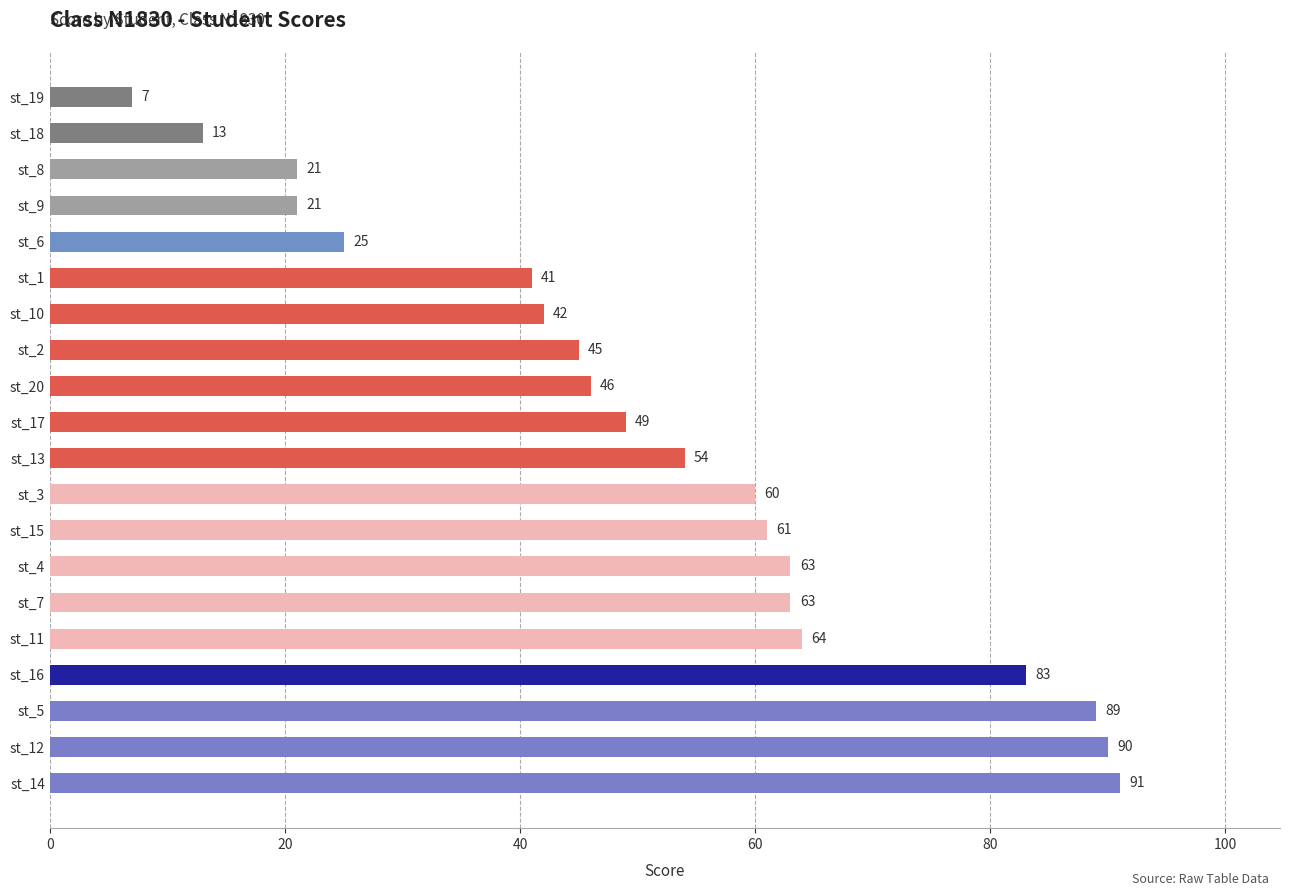

True or false: the data shows 90 at st_12.

True